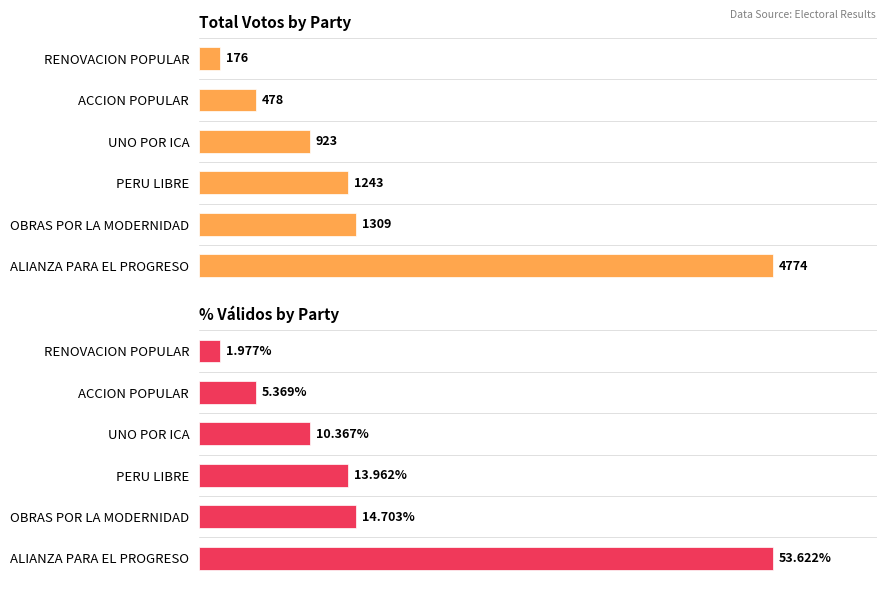

Between PERU LIBRE and ALIANZA PARA EL PROGRESO, which series saw the biggest shift?

Total Votos by Party